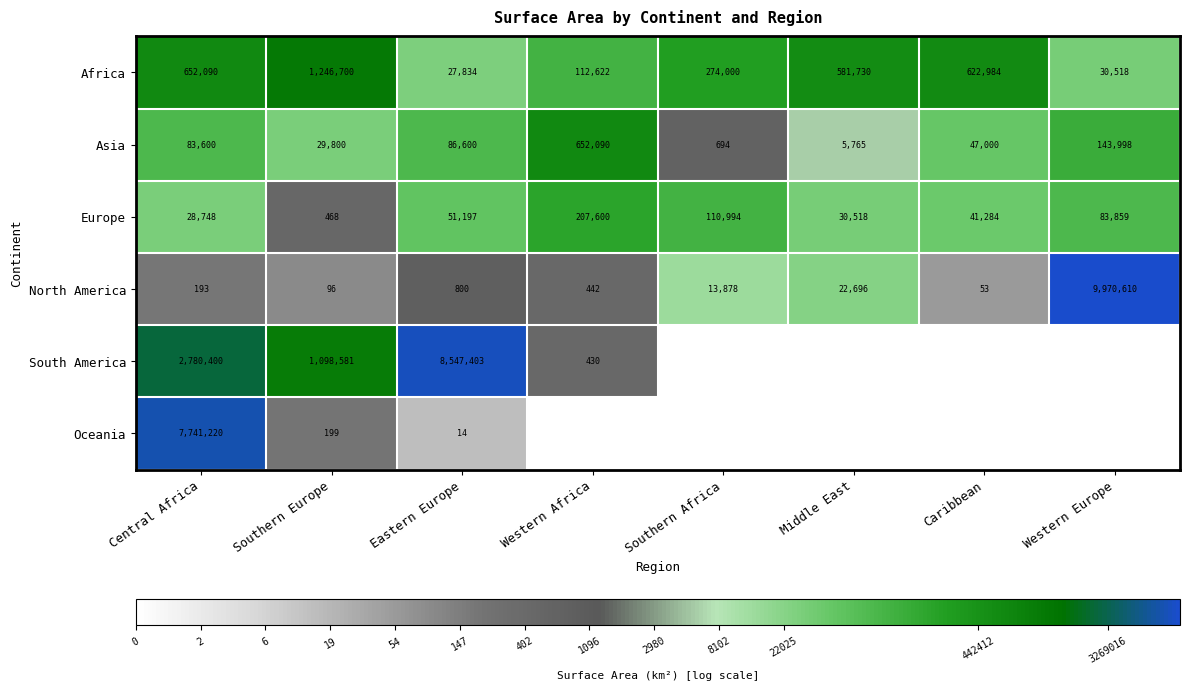

What is the total value across all series at Eastern Europe?

8713848